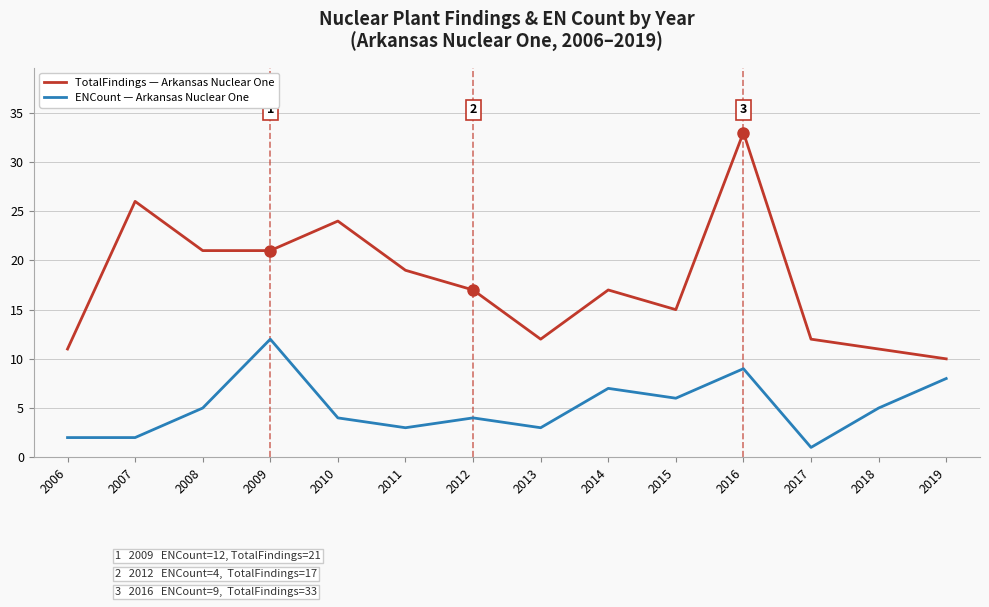

Which series has the largest total across all categories?

TotalFindings — Arkansas Nuclear One